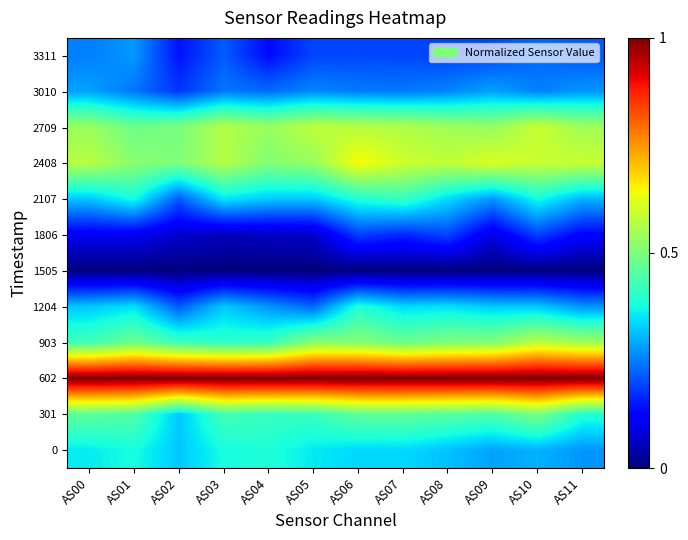

Between AS09 and AS02, which is larger?

AS02